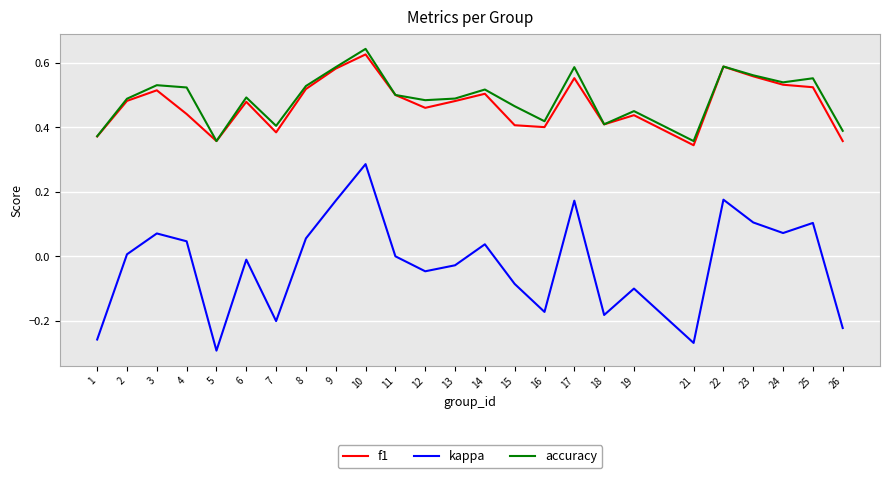

The kappa series shows -0.3 at 1. True or false?

True